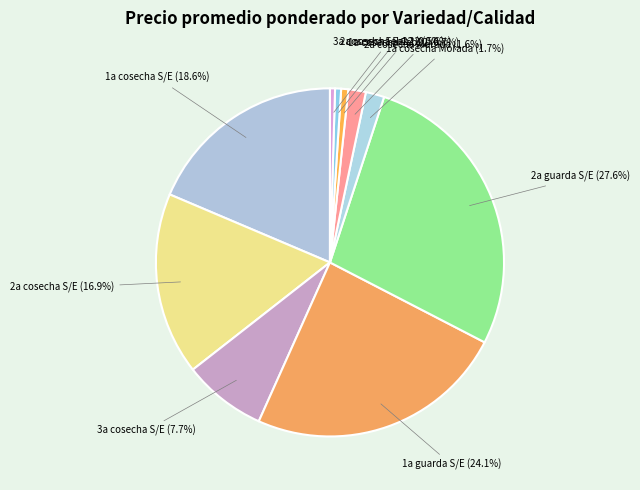

Approximately how many times larger is the value at 1a guarda S/E compared to 1a cosecha S/E?

1.3